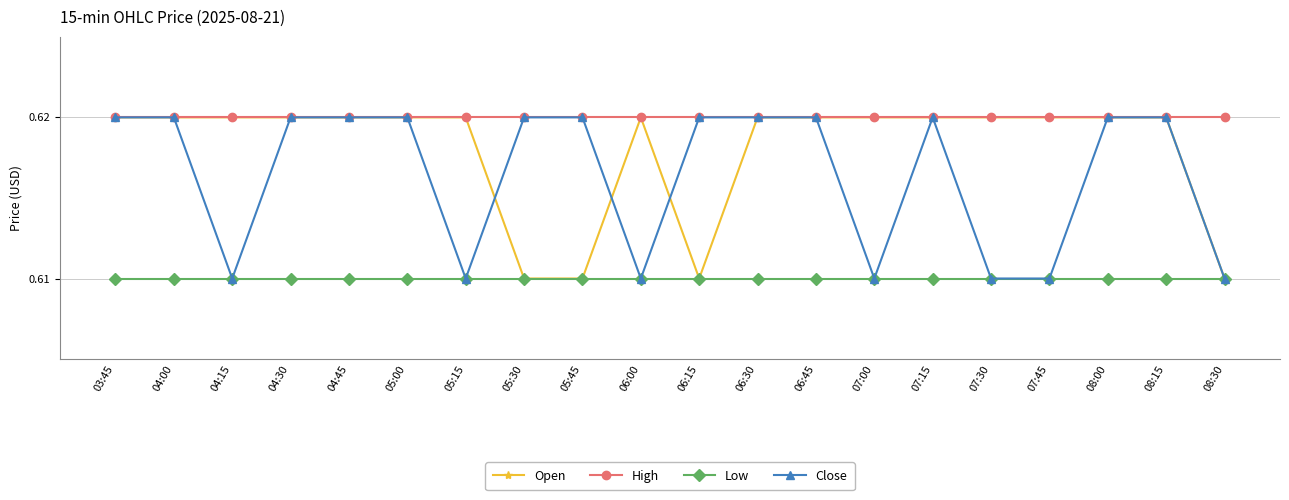

Does the chart display data point markers on the line(s)?

Yes